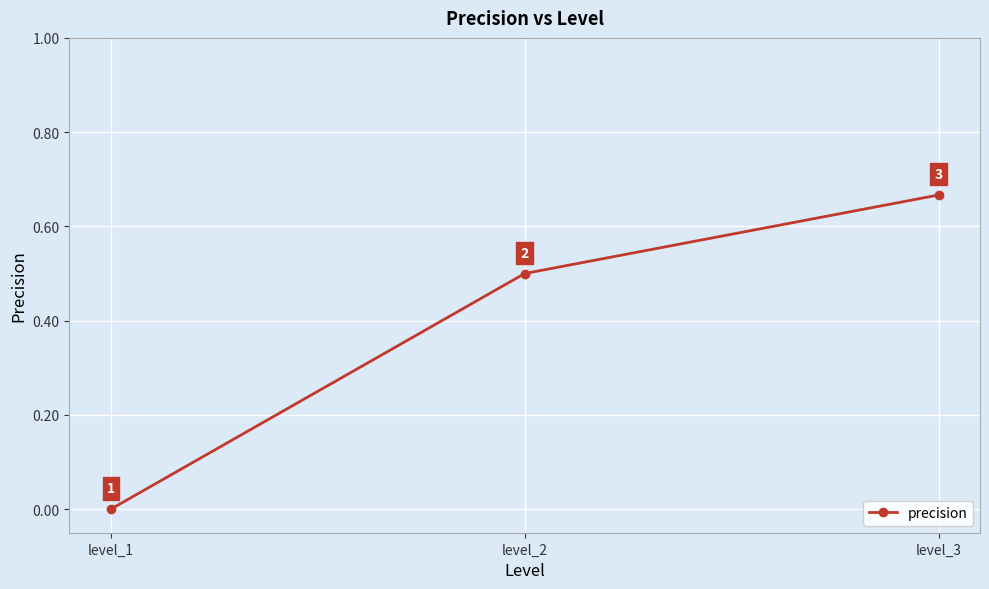

How many lines are shown in the chart?

1